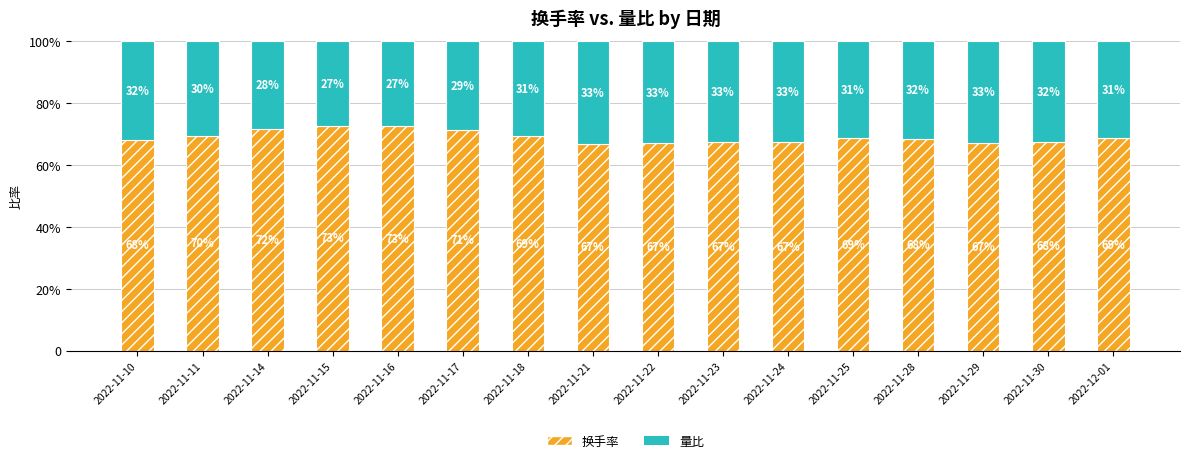

At how many categories does at least one series exceed 0?

16